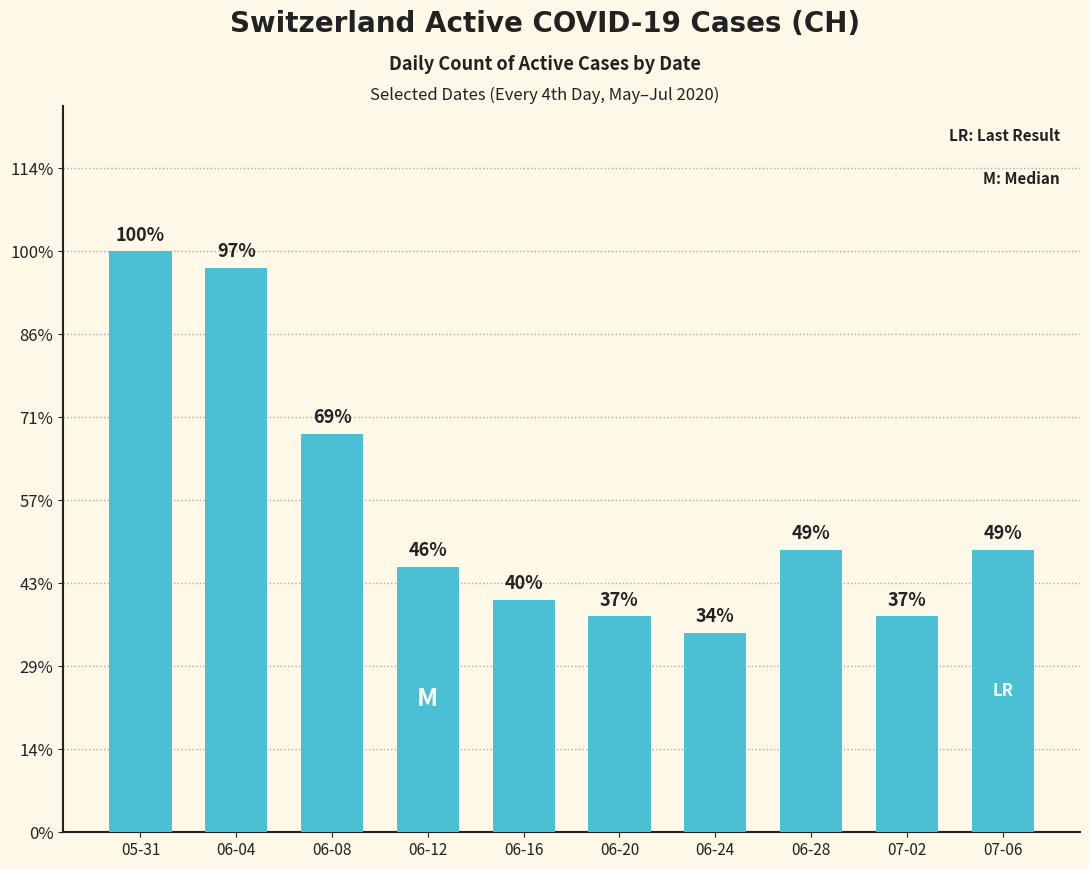

Rank the categories by value from lowest to highest.

06-24, 06-20, 07-02, 06-16, 06-12, 06-28, 07-06, 06-08, 06-04, 05-31